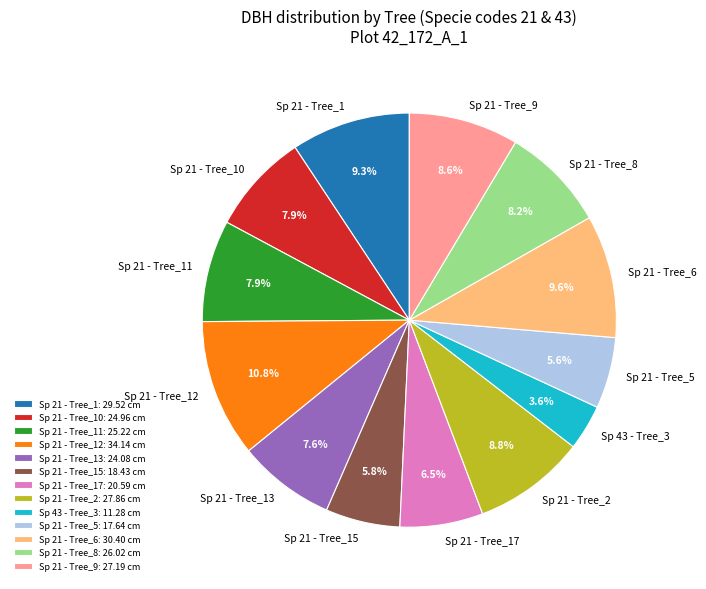

Approximately how many times larger is the value at Sp 21 - Tree_13 compared to Sp 21 - Tree_1?

0.8